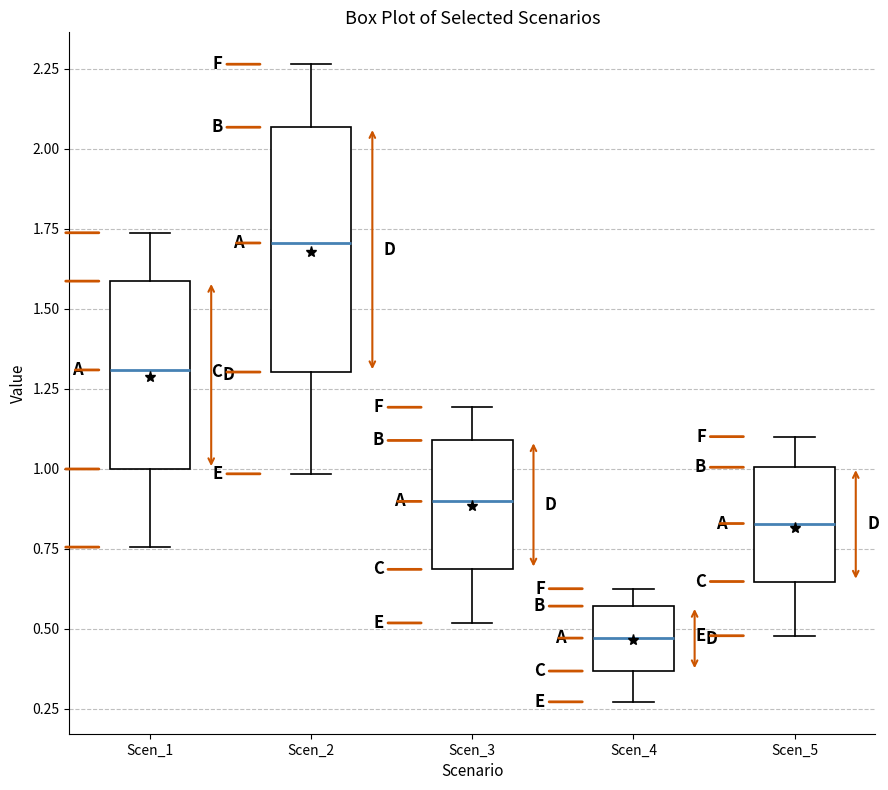

Where is the upper edge of the box for Scen_5 on the y-axis? The values are not printed on the chart, so give them approximately, as read against the axis.

1.00